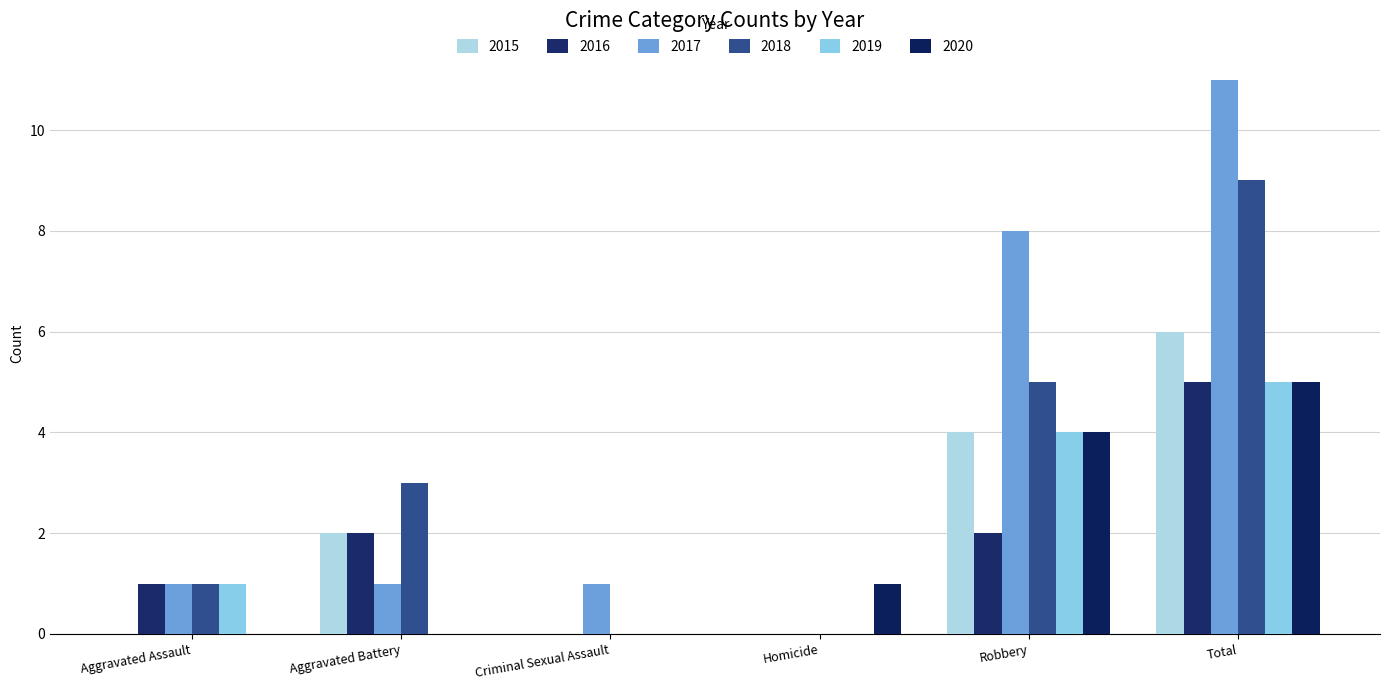

Which label corresponds to the largest value in the chart?

Total